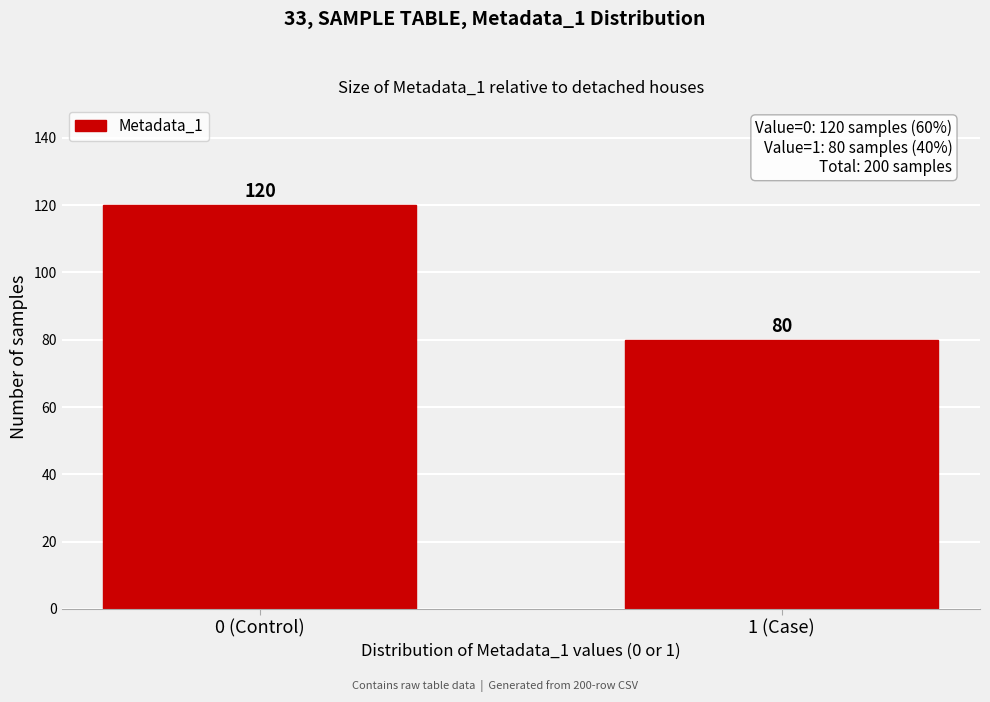

Reading left to right, what are all the values shown in this chart?

120	80